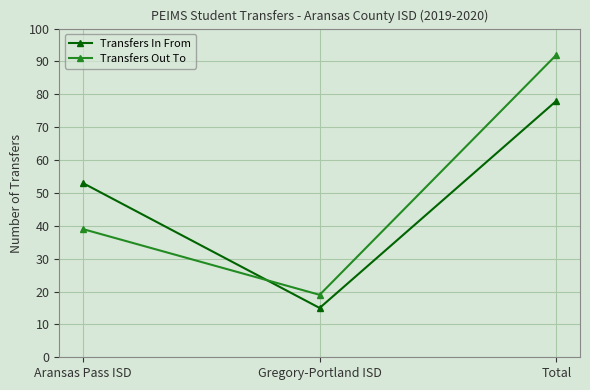

Rank the categories by Transfers In From value from highest to lowest.

Total, Aransas Pass ISD, Gregory-Portland ISD